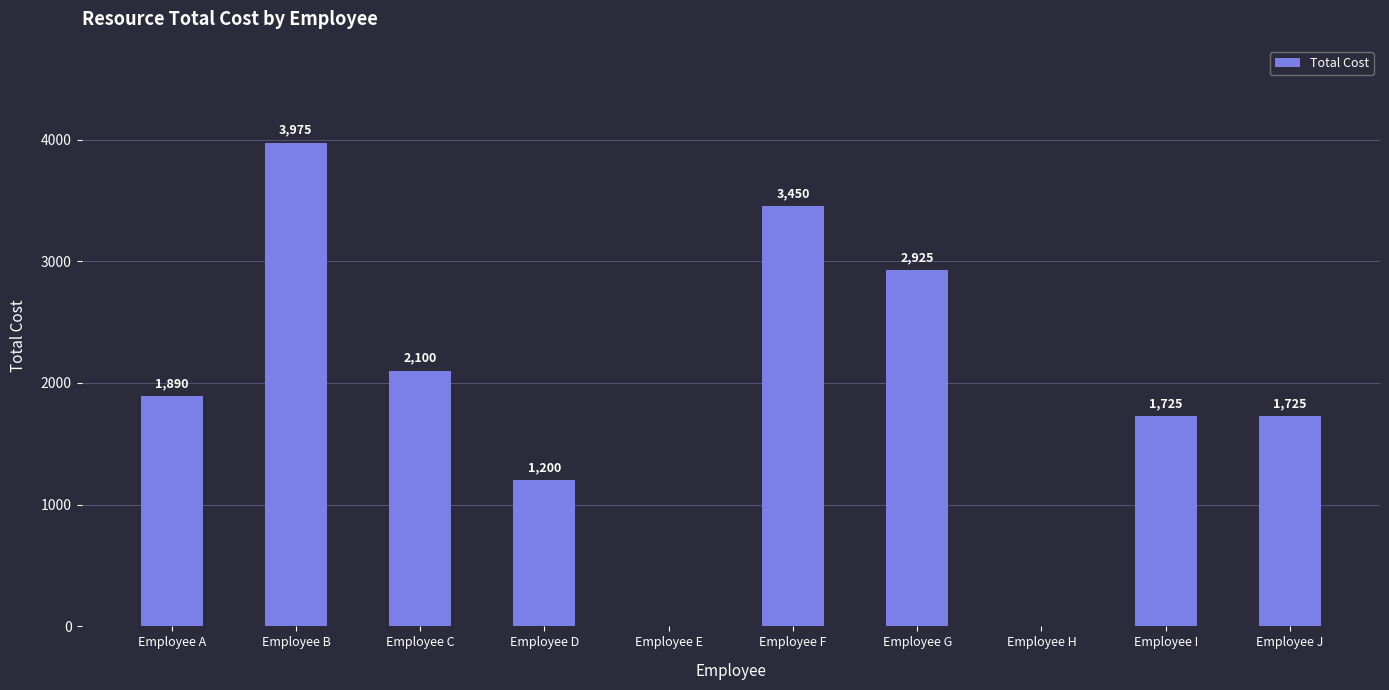

Reading right to left, list all the values displayed in this chart.

1725	1725	0	2925	3450	0	1200	2100	3975	1890